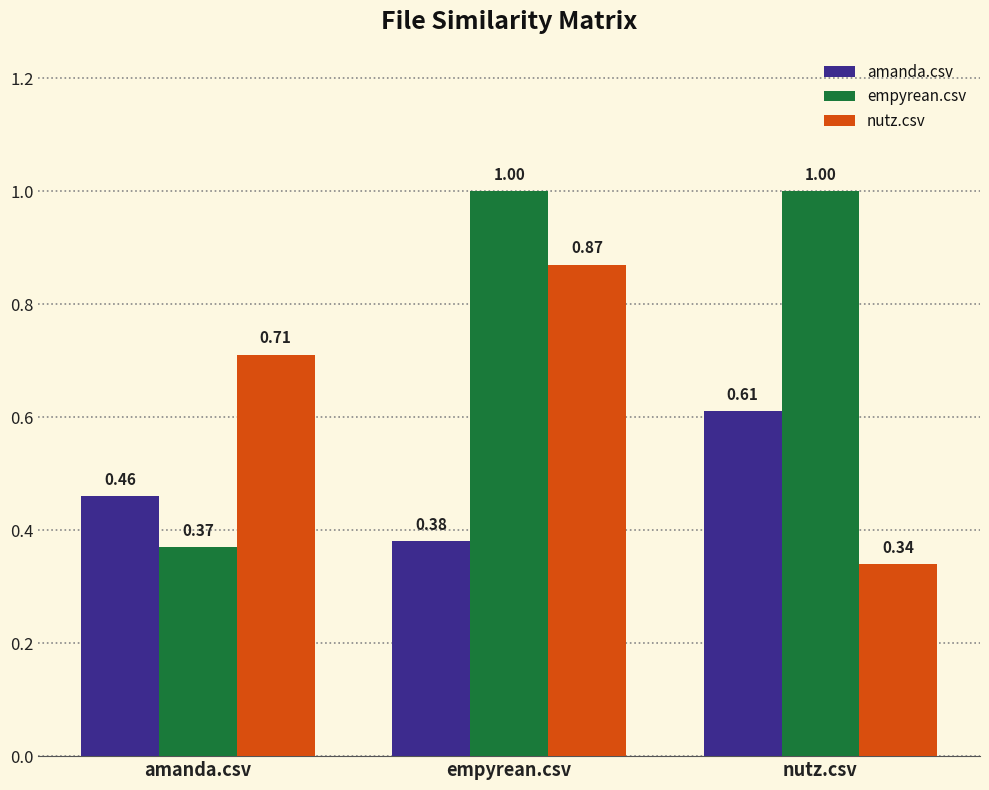

What is the sum of the amanda.csv values at empyrean.csv and nutz.csv?

1.0